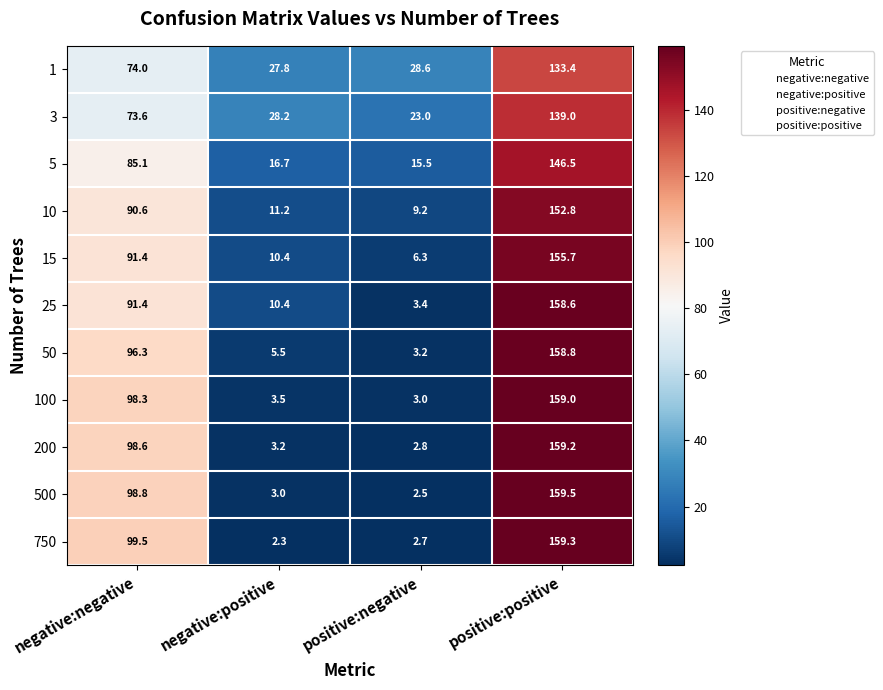

What is the spread (max minus min) of values at negative:positive?

25.9